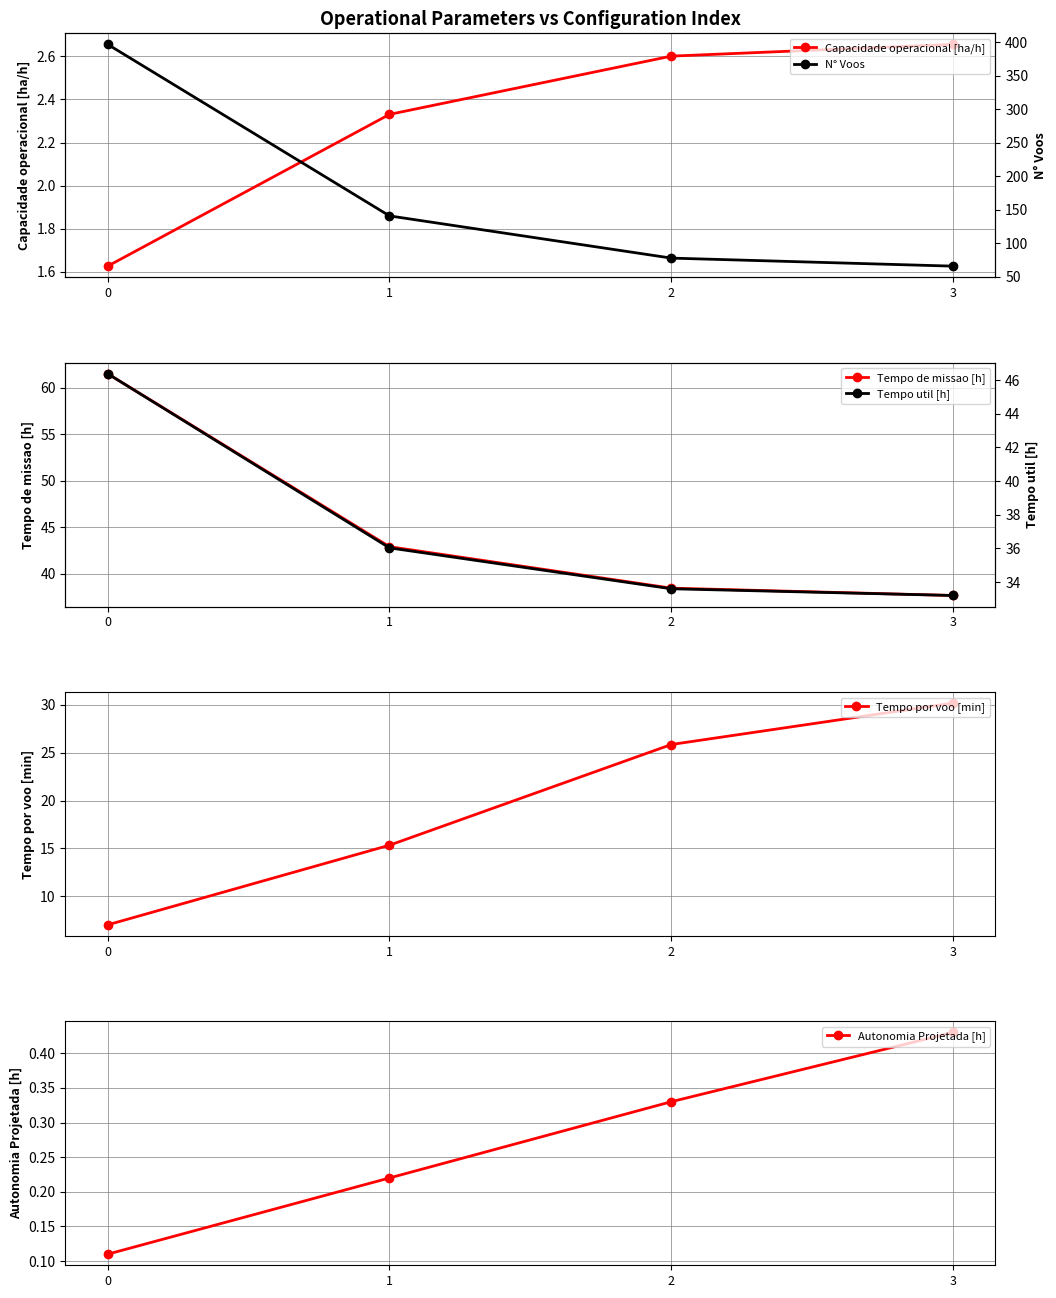

True or false: Tempo por voo [min] and Tempo de missao [h] intersect in this chart.

False